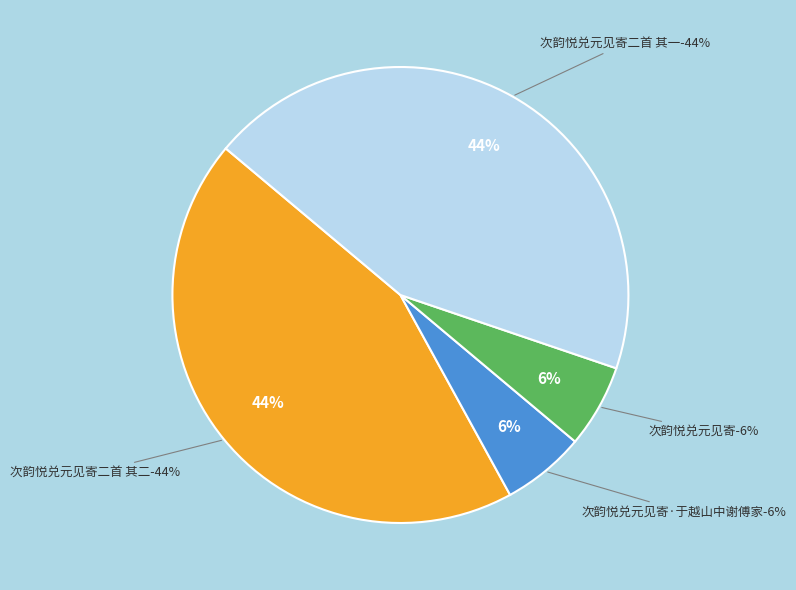

True or false: 次韵悦兑元见寄·于越山中谢傅家 accounts for 6% of the total.

True